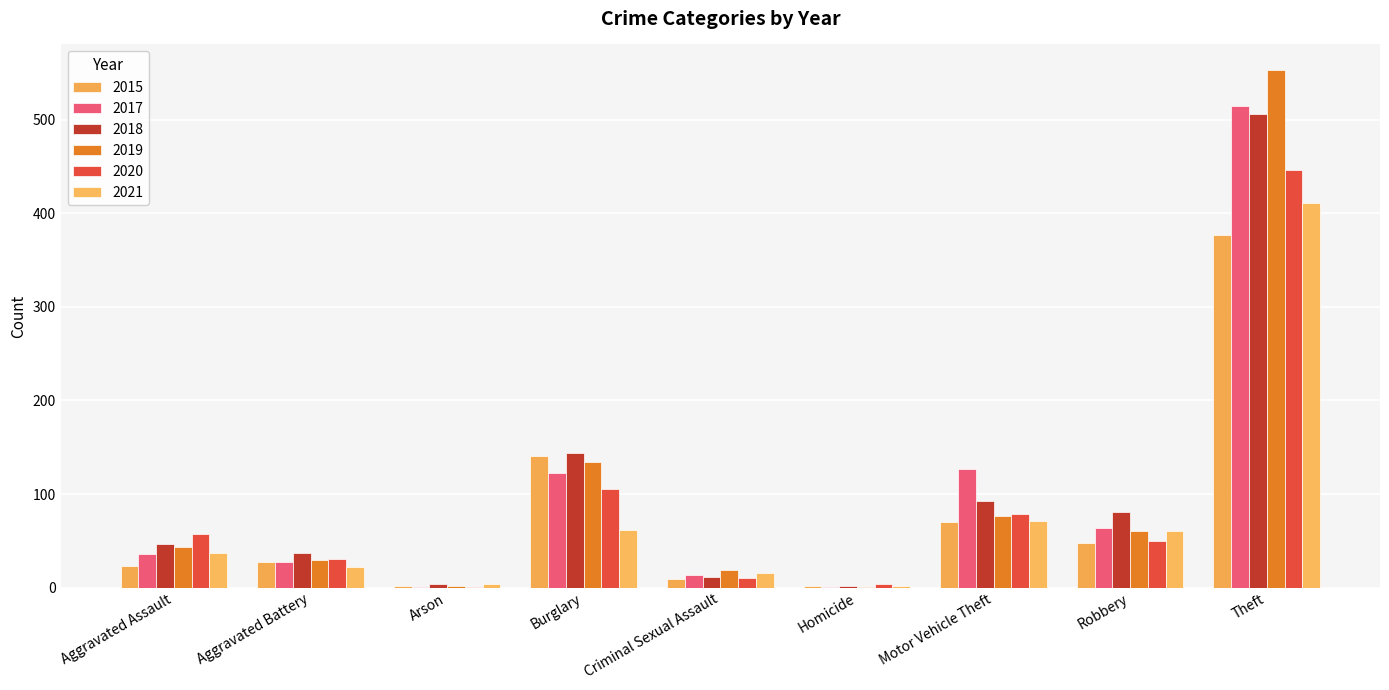

What are all the series names shown in the legend?

2015, 2017, 2018, 2019, 2020, 2021